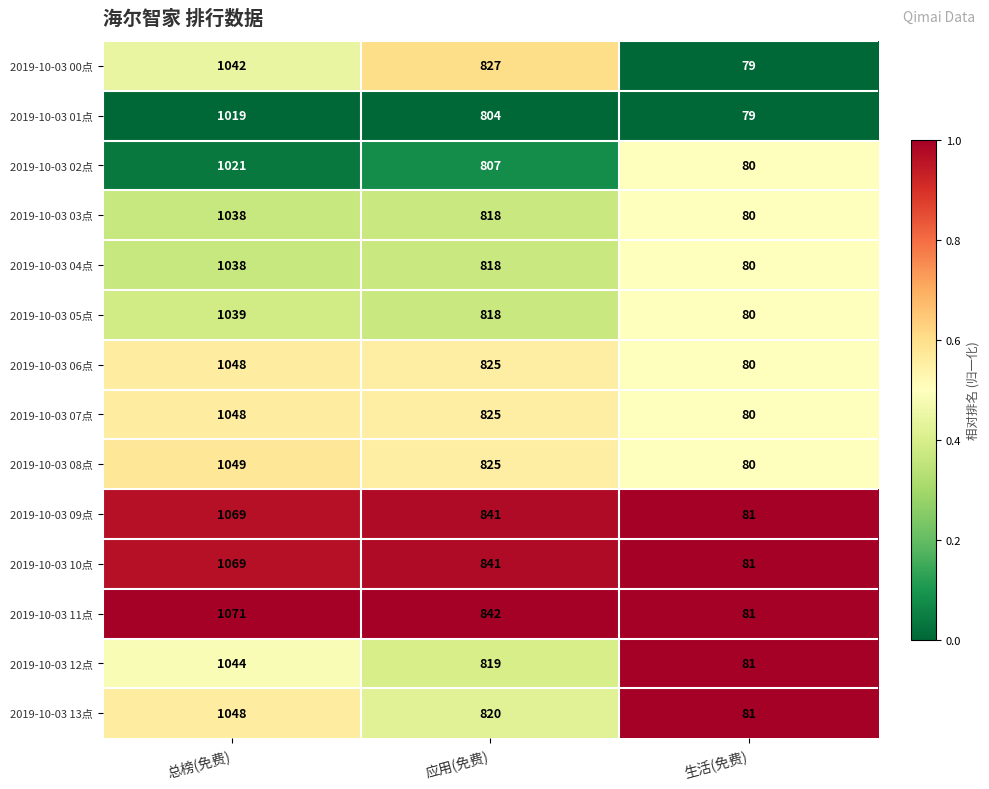

Between 总榜(免费) and 生活(免费), which series saw the biggest shift?

2019-10-03 11点